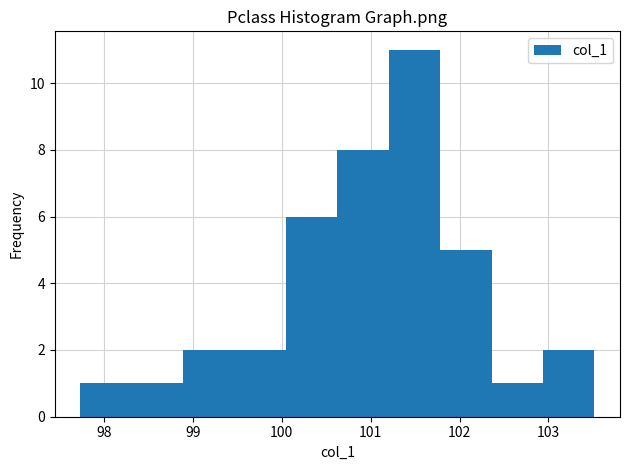

Over which range of the x-axis is the bar tallest?

101.2 to 101.8